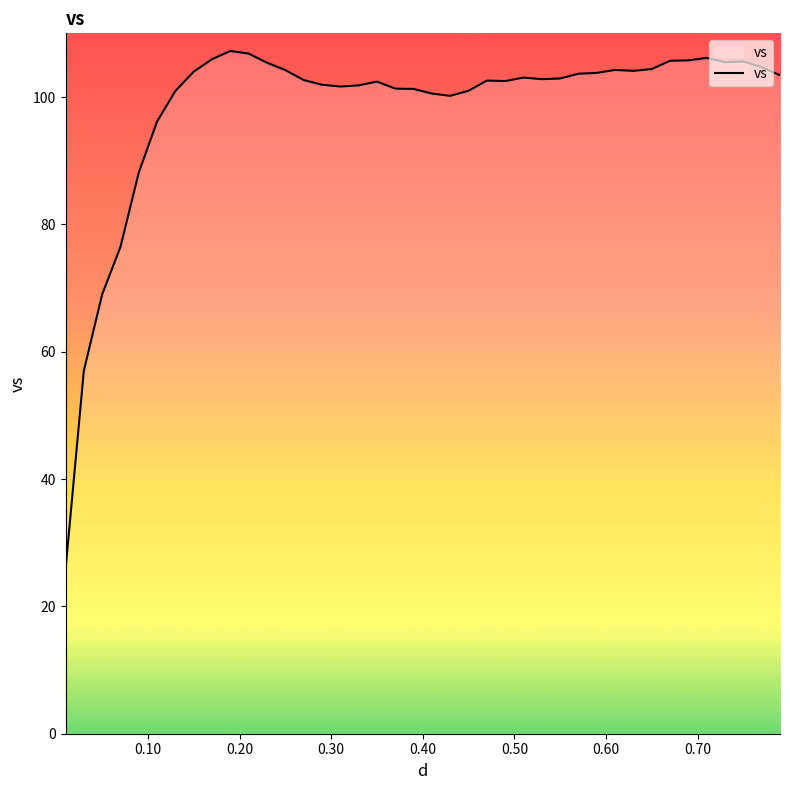

What is the greatest value displayed?

107.2